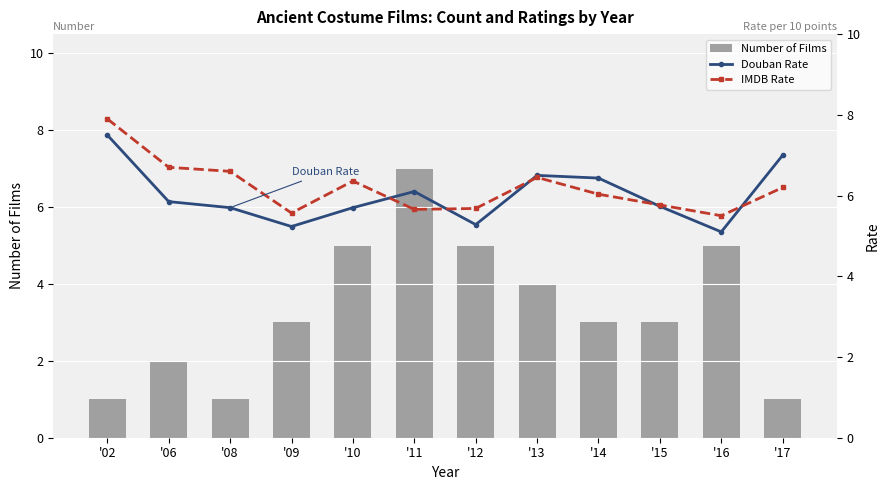

What is the value of the Number of Films bar at the 8th from the left?

4